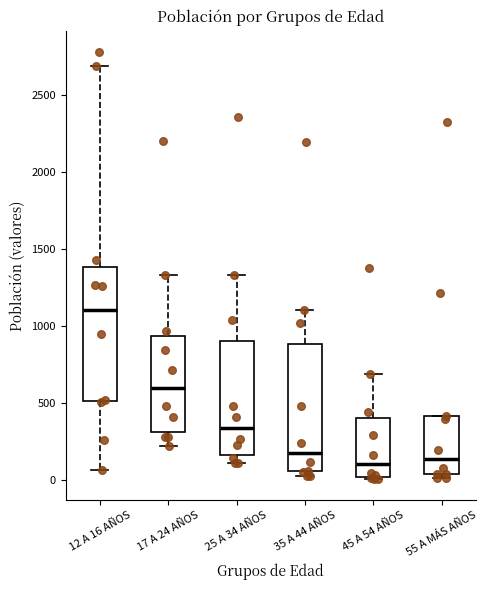

Which box has the highest median line?

12 A 16 AÑOS